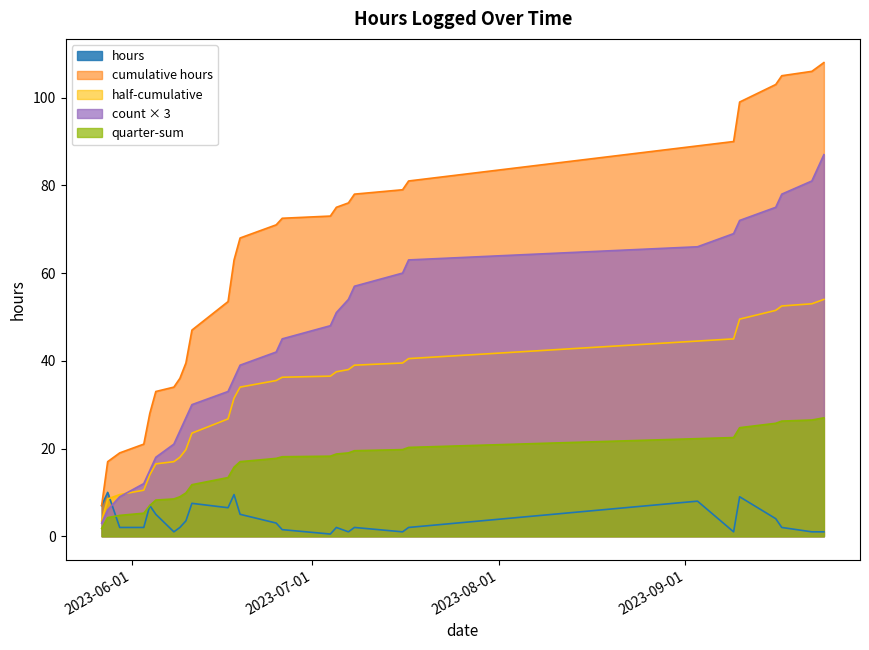

Where does the data first go above 2?

2023-05-27